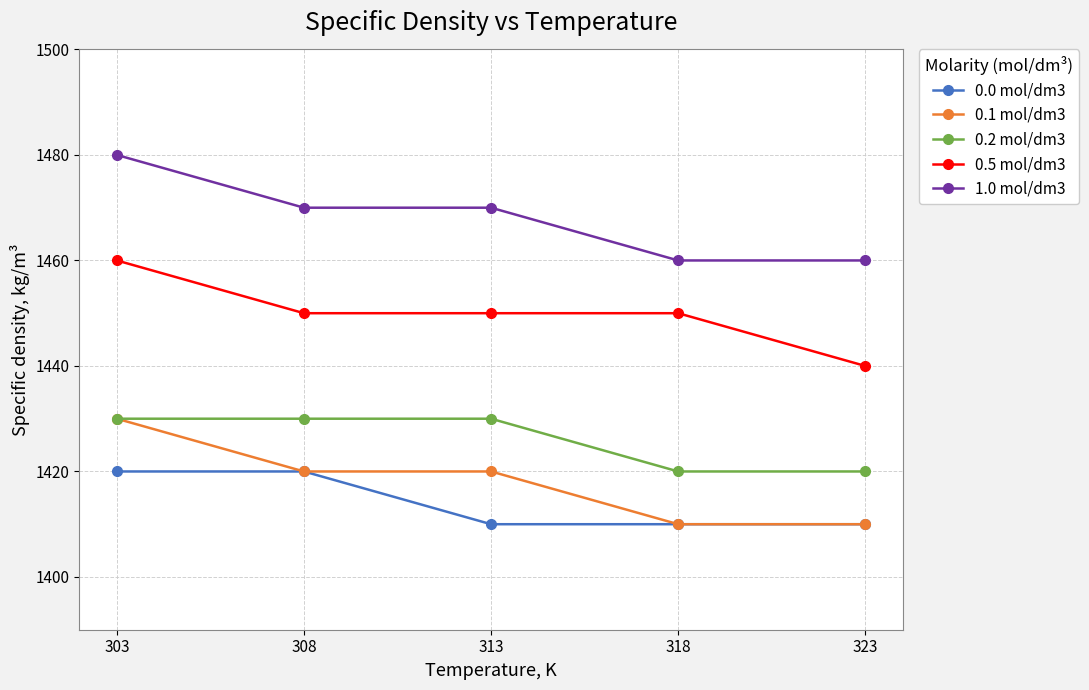

How many categories are shown in the chart?

5